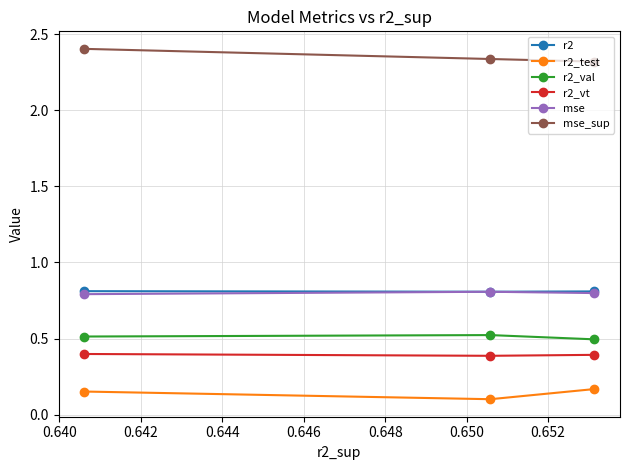

Count the r2_vt values in the range 0 to 1.

3